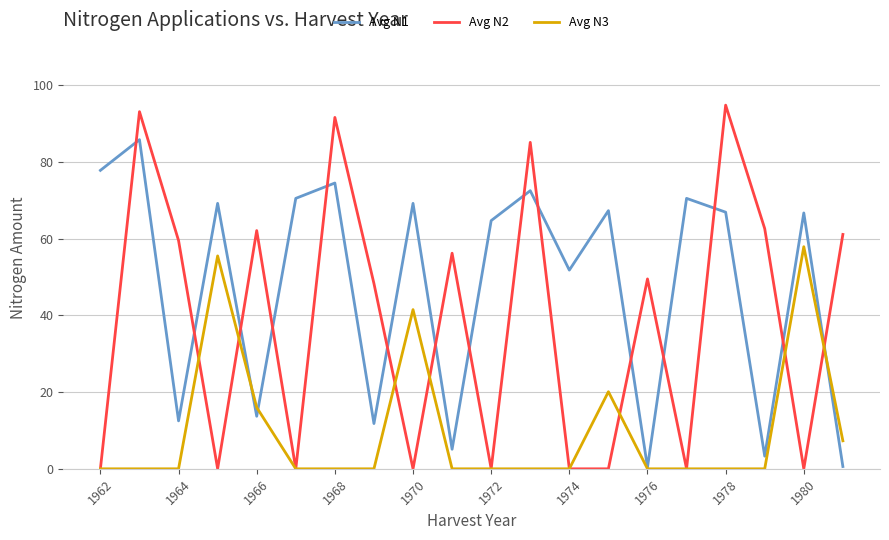

What is the greatest value displayed?

94.8